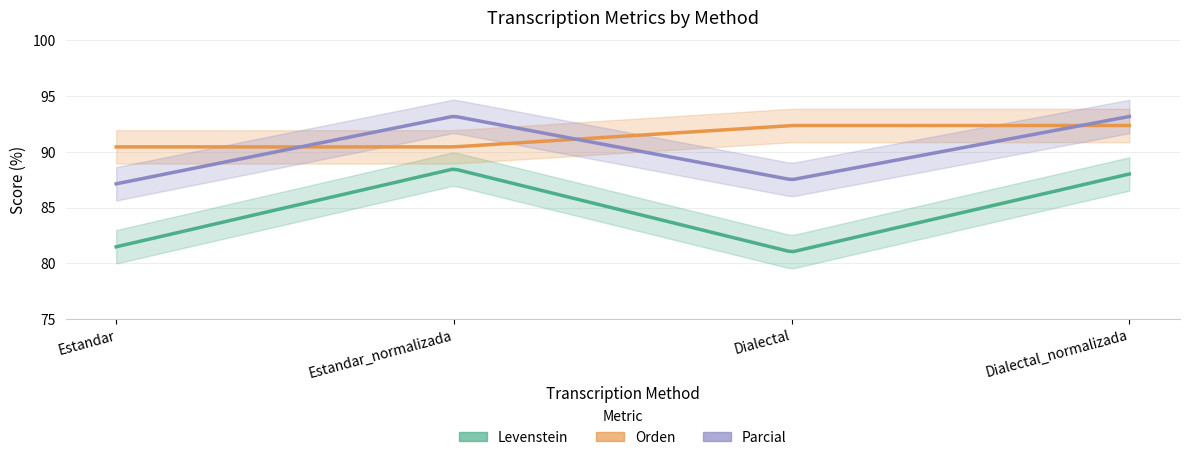

What is the total value across all series at Estandar?

259.1